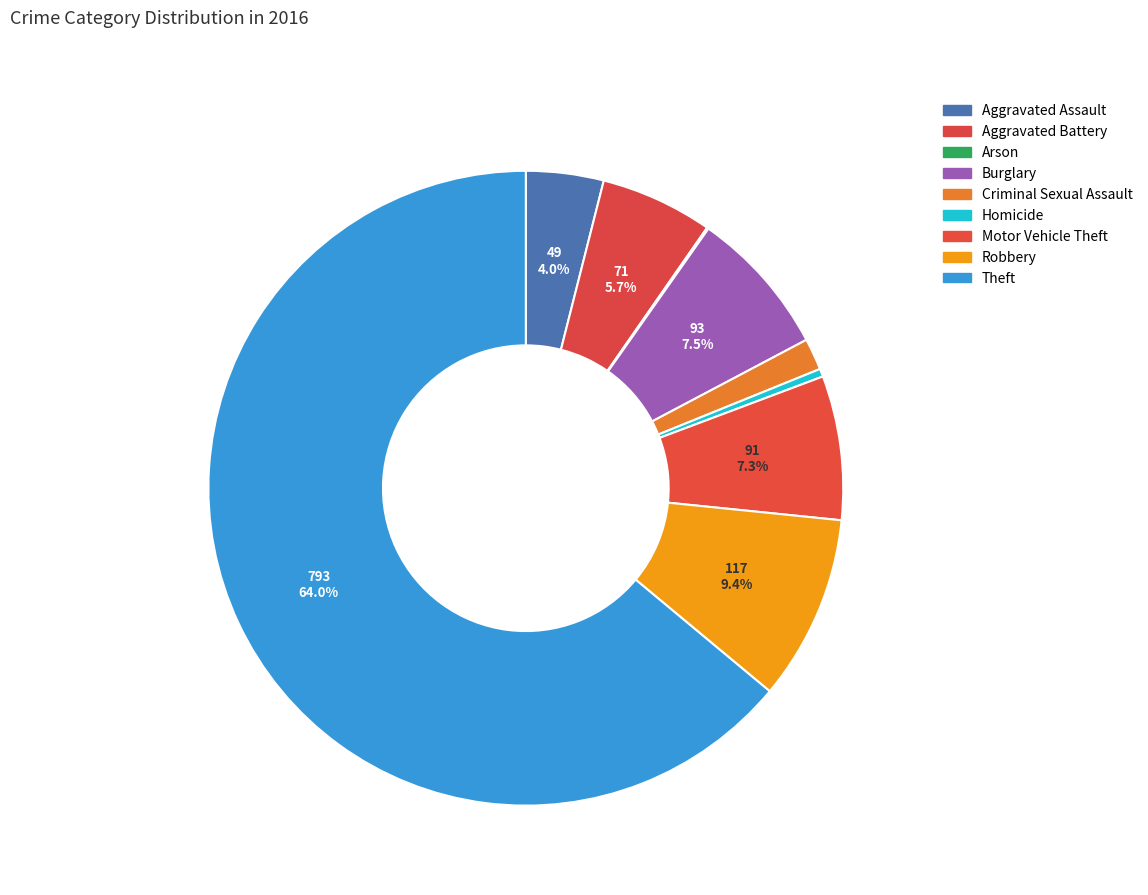

Count the number of slices in the pie.

9